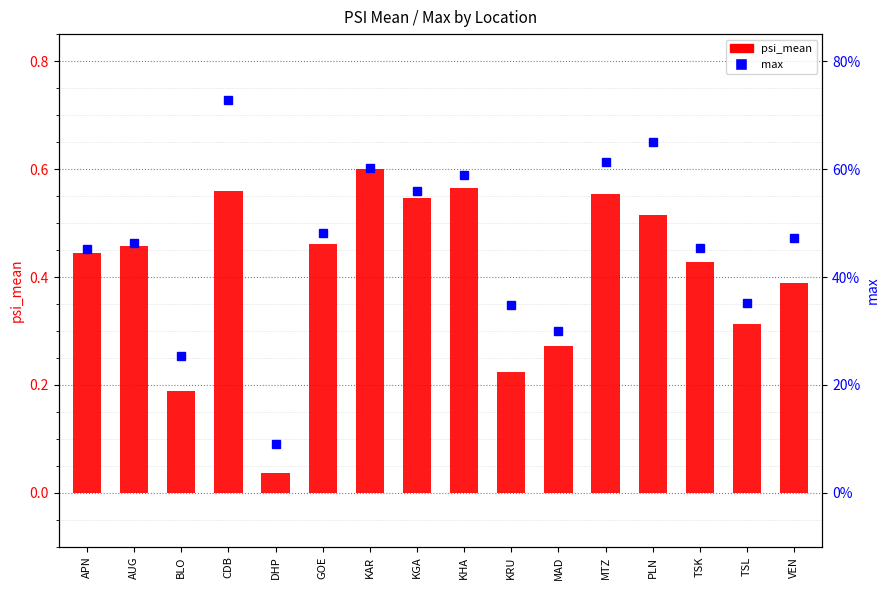

What is the total value across all series at MAD?

0.6